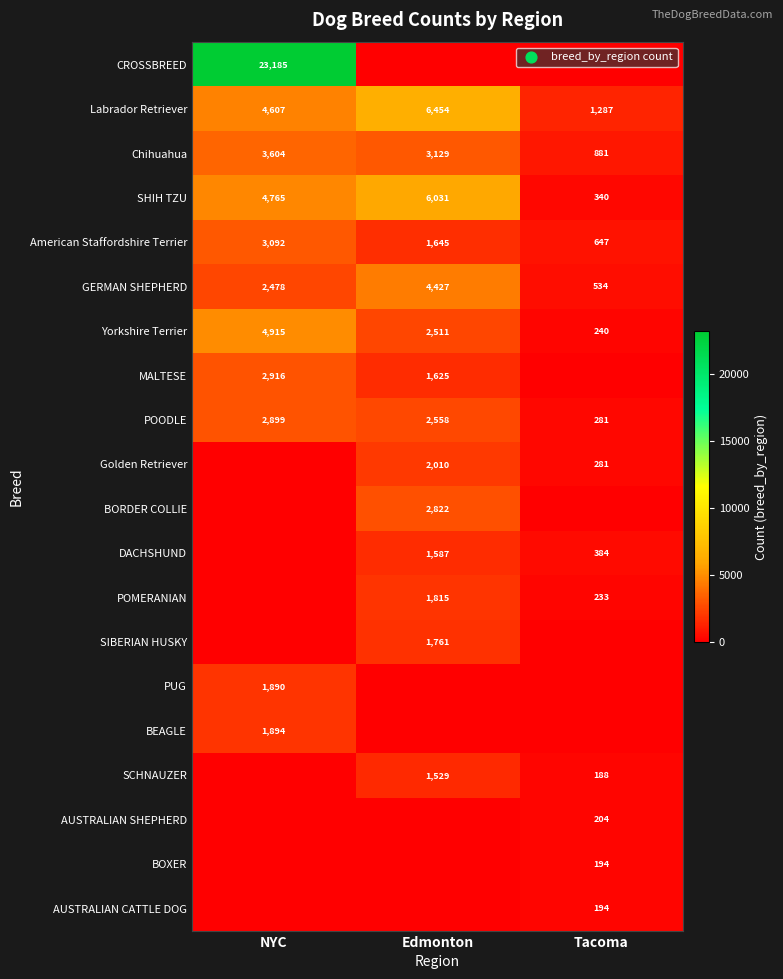

Is it true that GERMAN SHEPHERD equals 3626 at NYC?

False